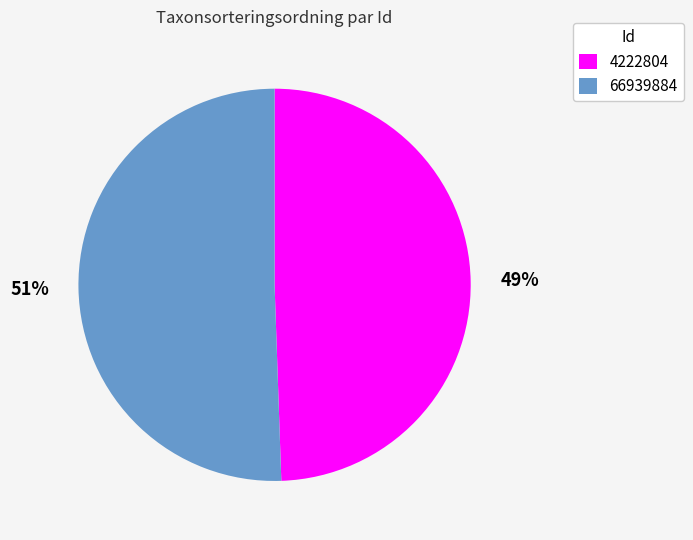

What is the largest slice in the pie chart?

66939884